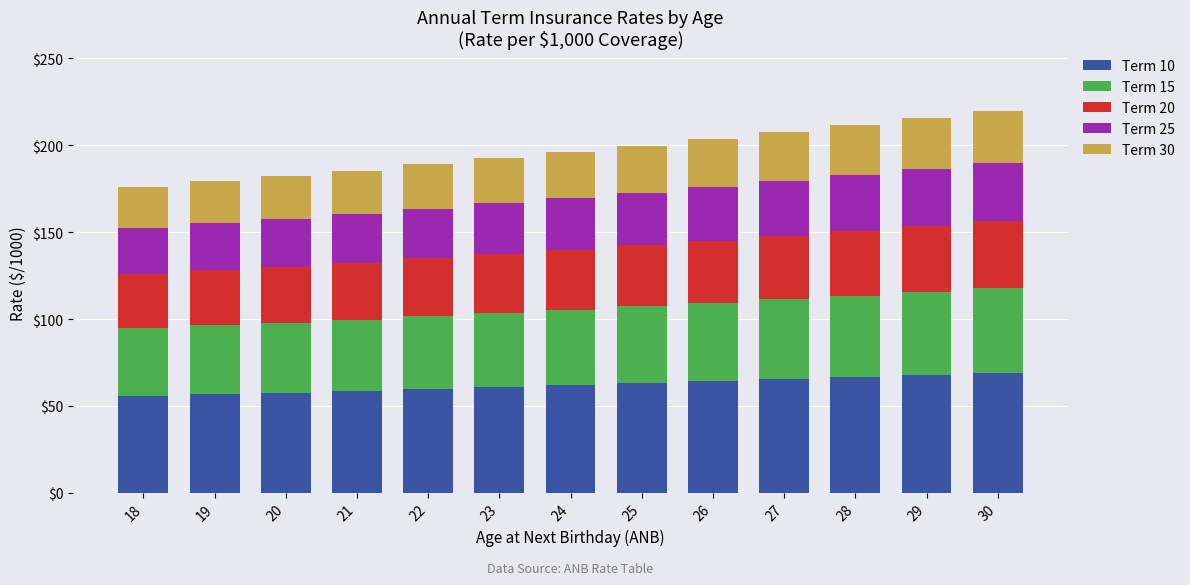

The value of Term 10 at 24 is 61.9. True or false?

True